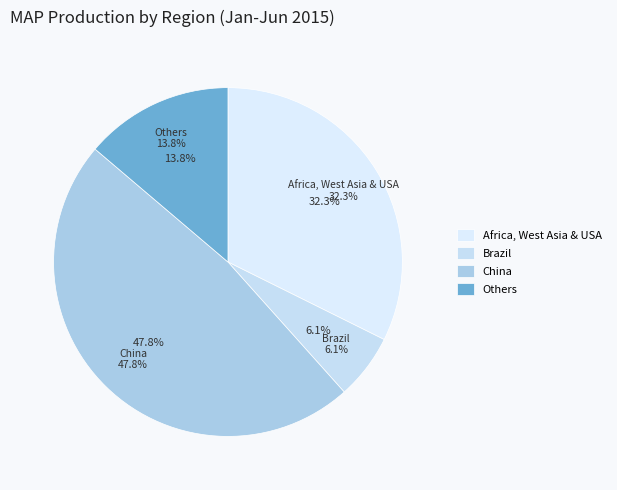

Which has a higher value, Brazil or Others?

Others